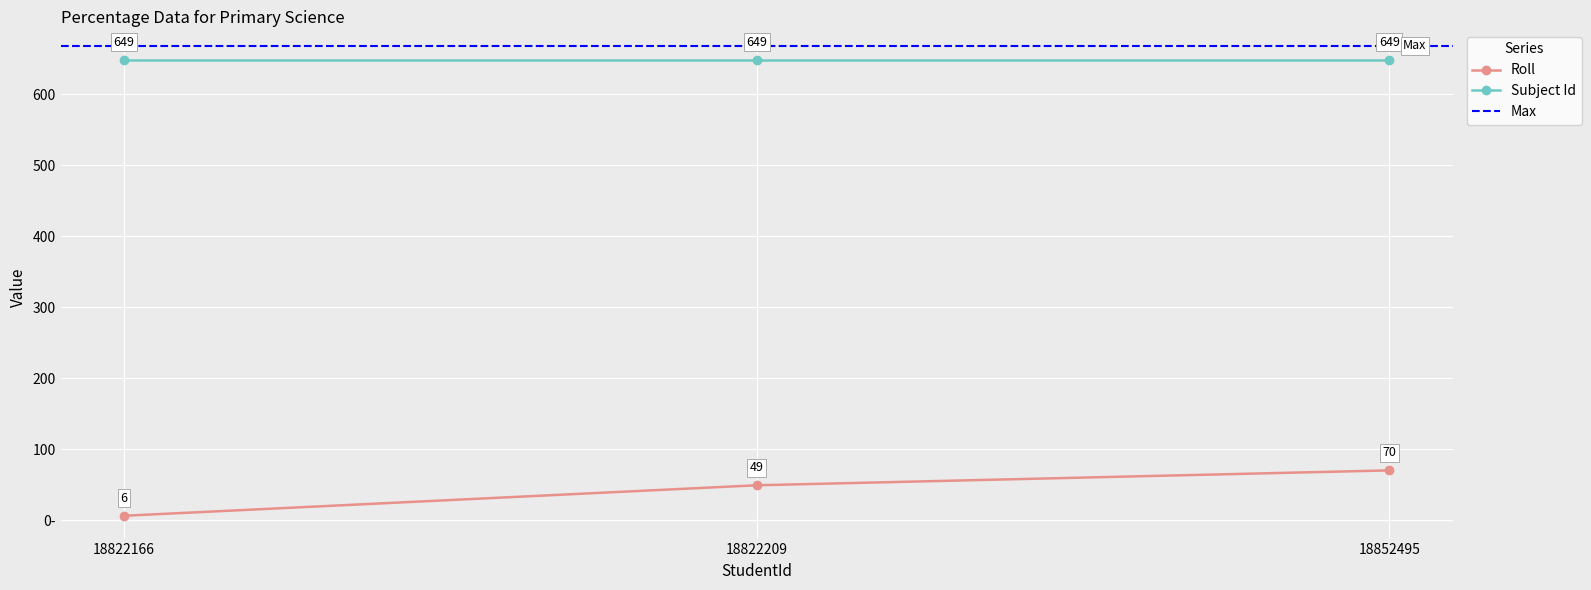

What is the value of the 2nd point from the left?

49